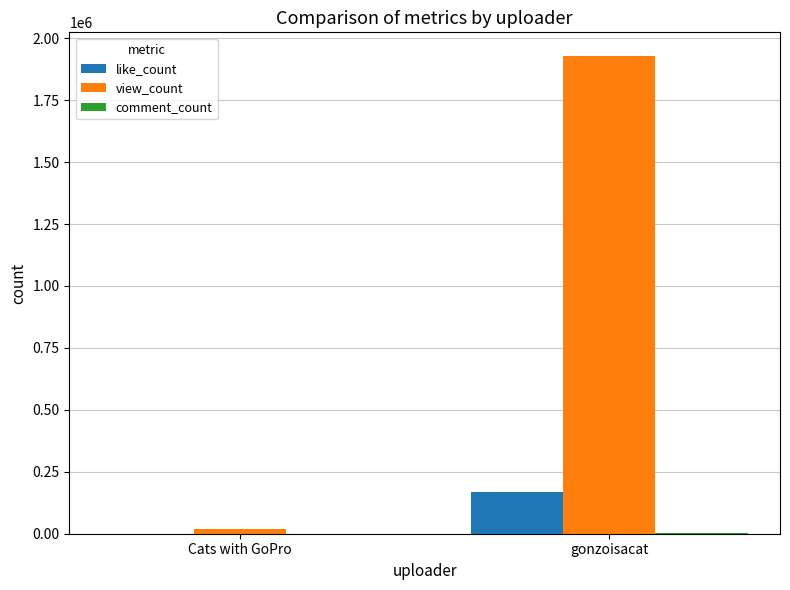

What is the sum of the like_count values at gonzoisacat and Cats with GoPro?

168503